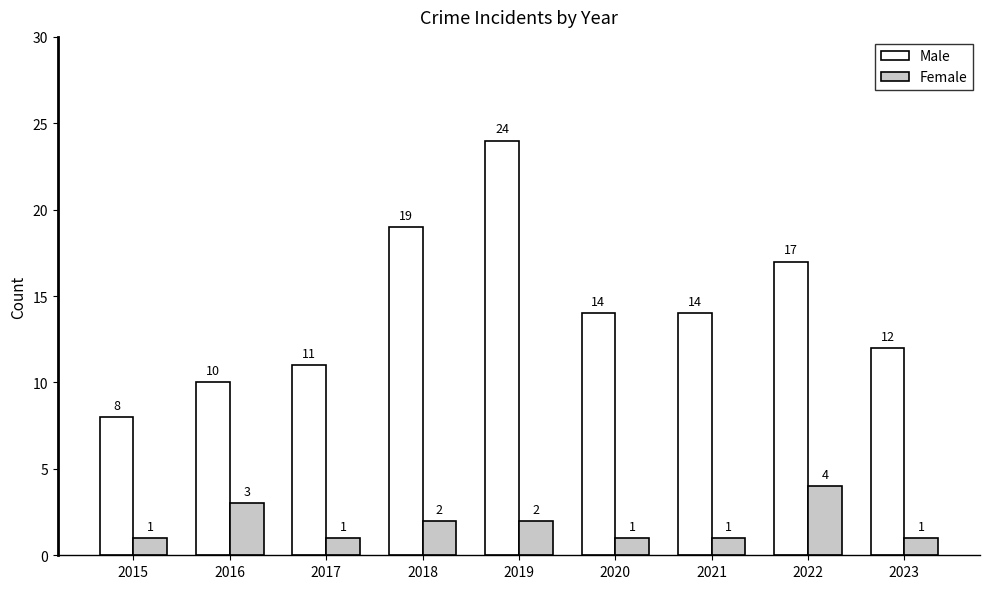

What is the value of the Female bar at the 9th from the left?

1